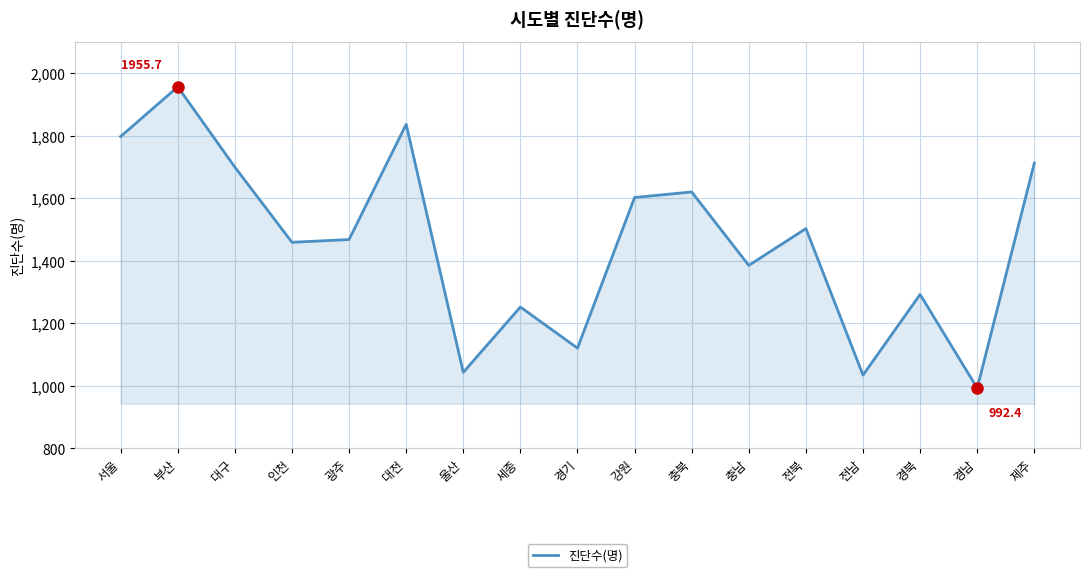

Which has a higher value, 충북 or 강원?

충북